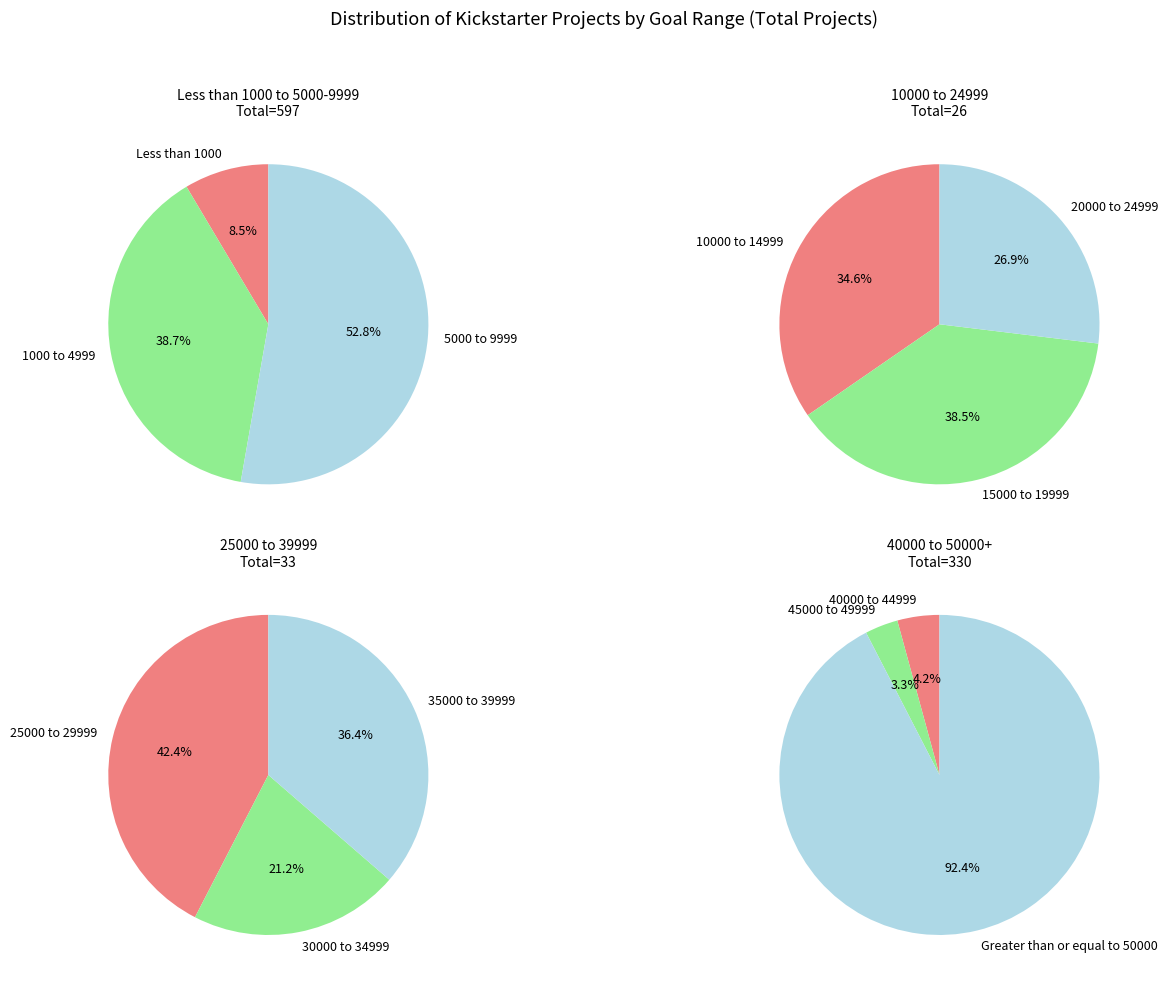

Which slice is the largest?

5000 to 9999